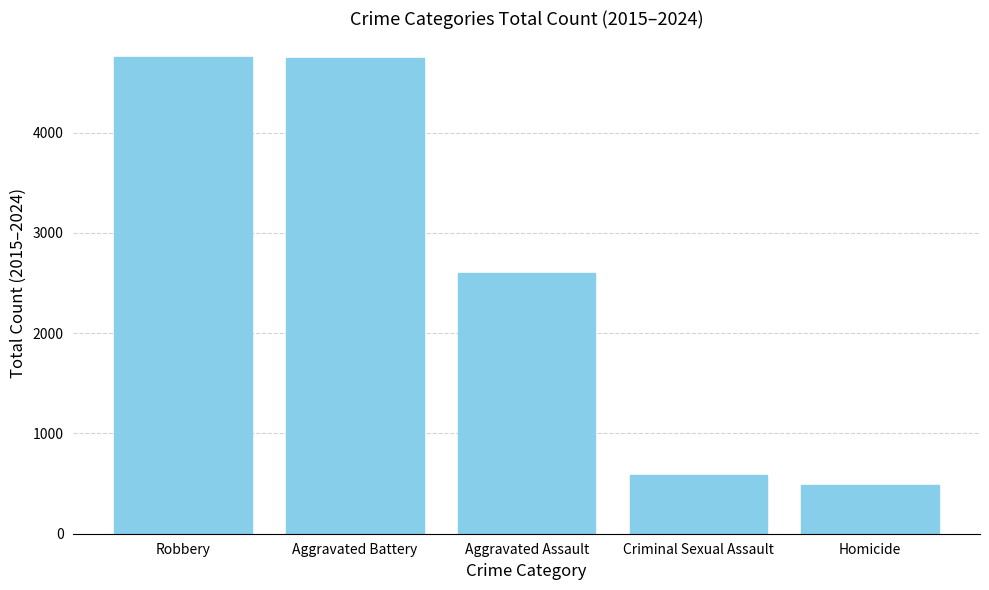

The chart shows a value of 2604 at Aggravated Assault. True or false?

True